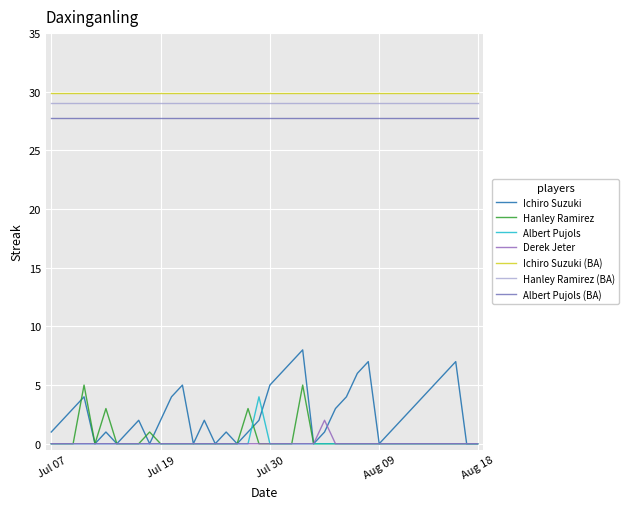

True or false: Ichiro Suzuki (BA) and Ichiro Suzuki cross at least once.

False